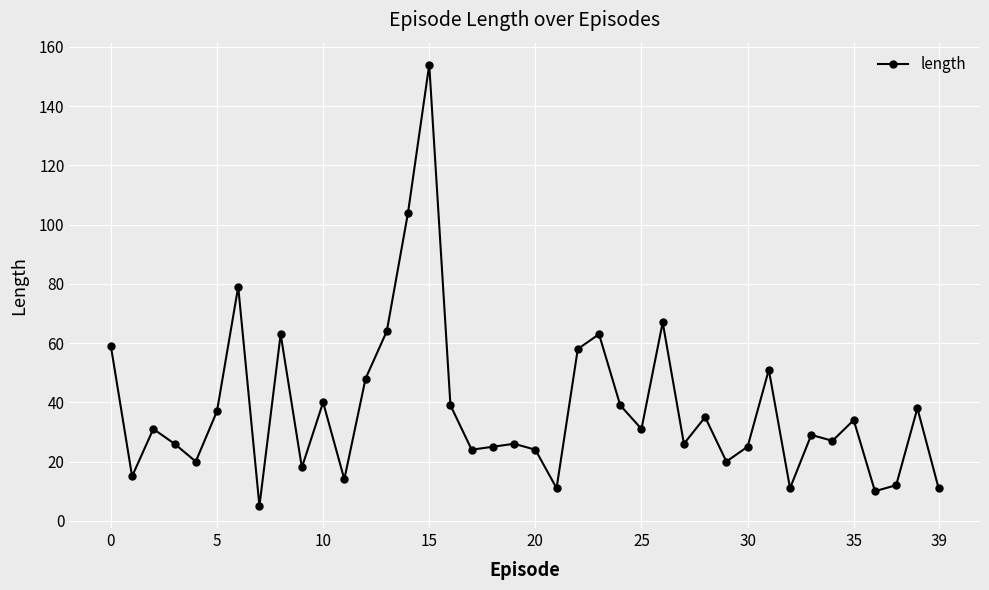

True or false: the data has more than 1 interior local peaks.

True